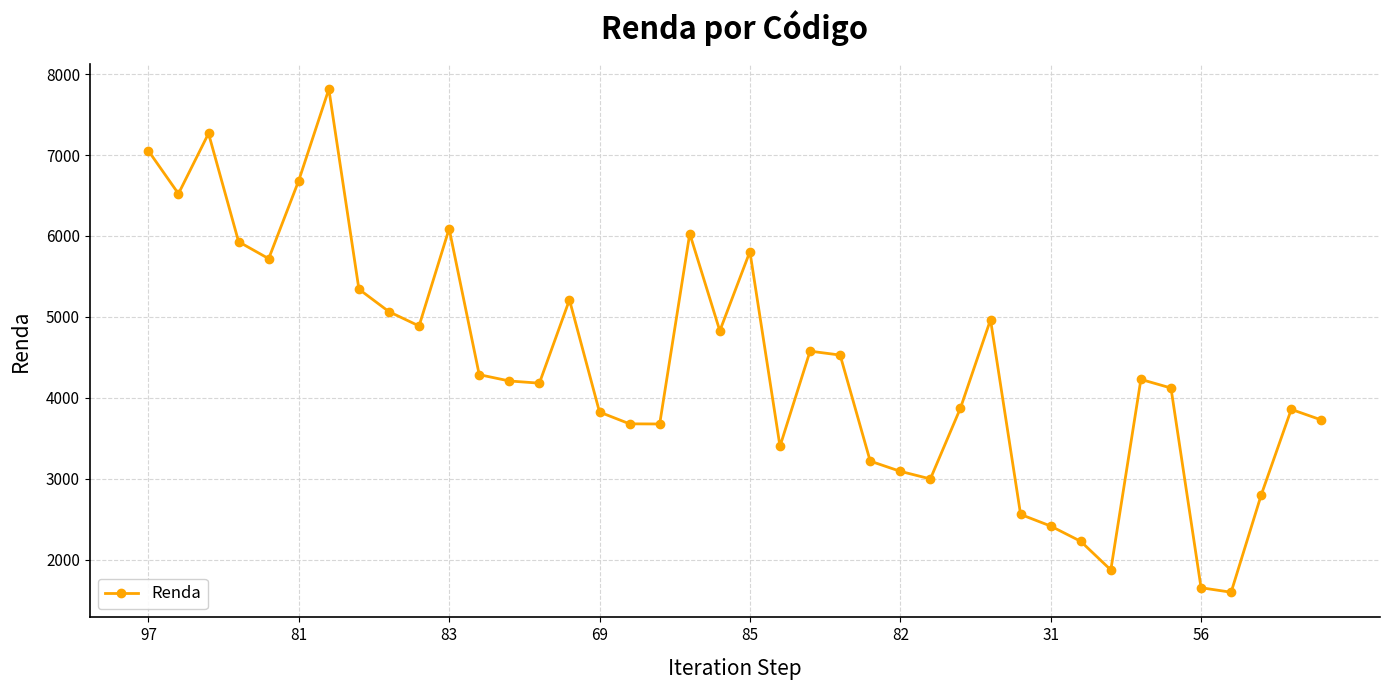

What is the value of the 17th point from the left?

3678.8